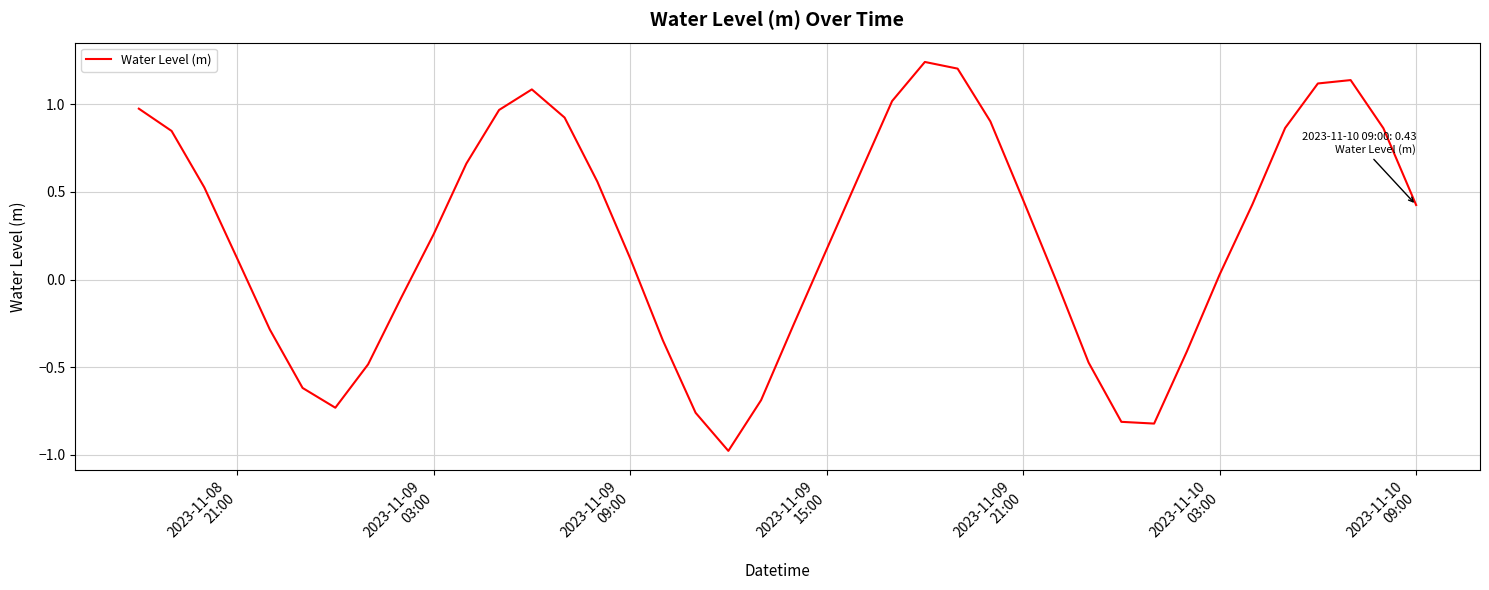

True or false: the data has more than 1 interior local peaks.

True